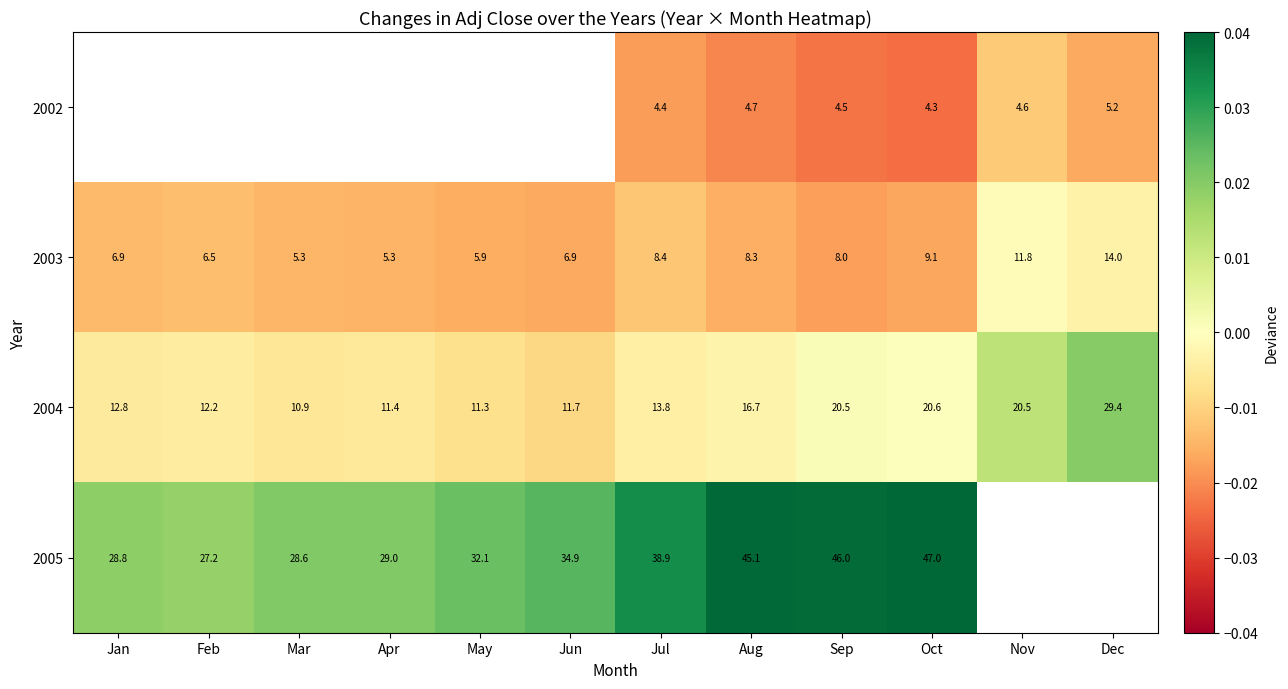

At which category is the sum across all series the highest?

Oct